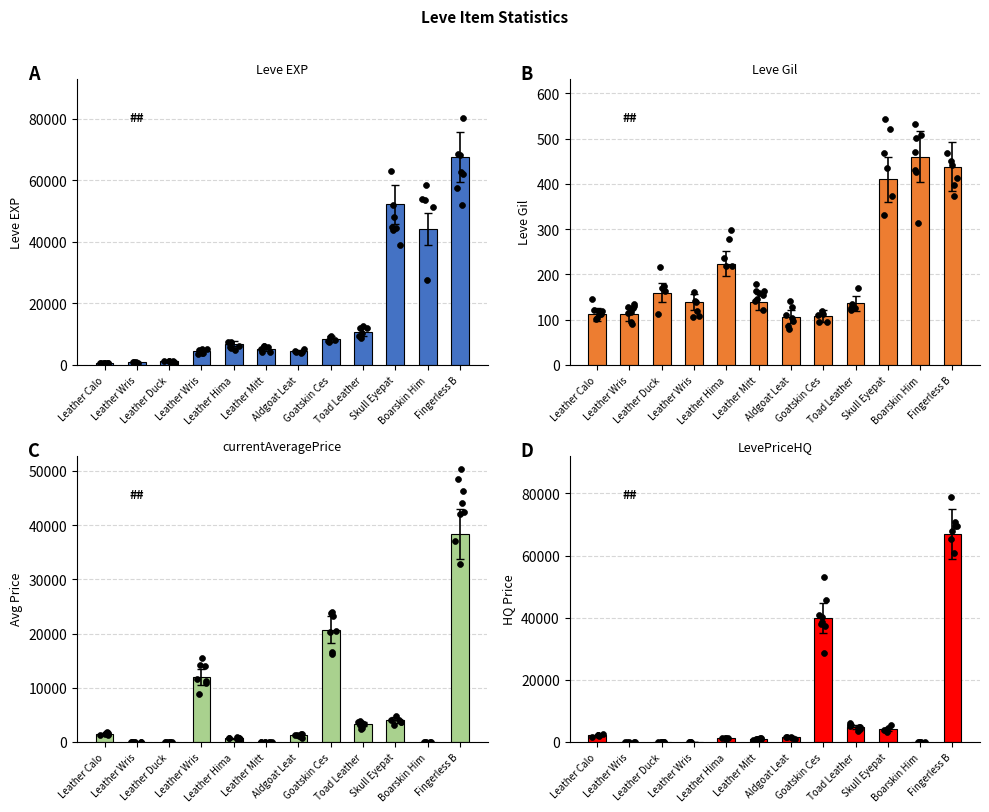

Which series has the widest spread of Y values?

Leve EXP